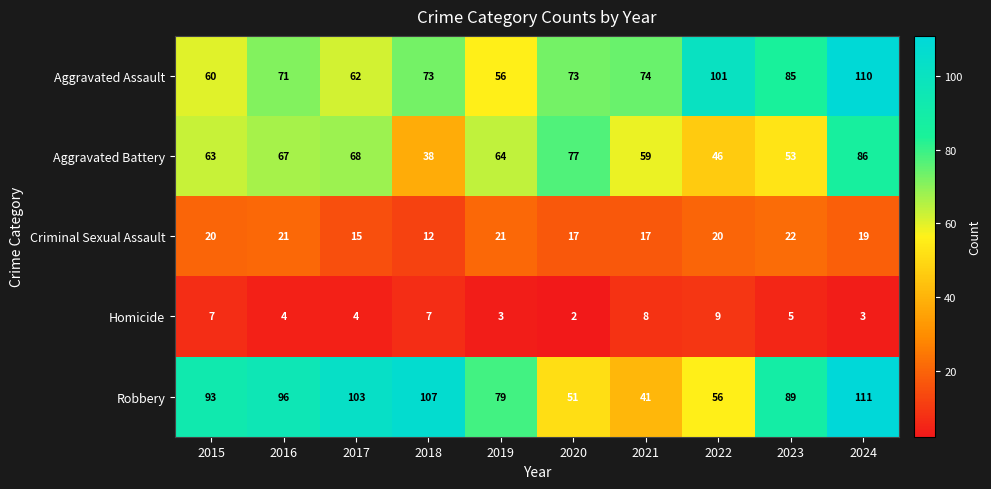

What is the highest value of the Homicide series?

9